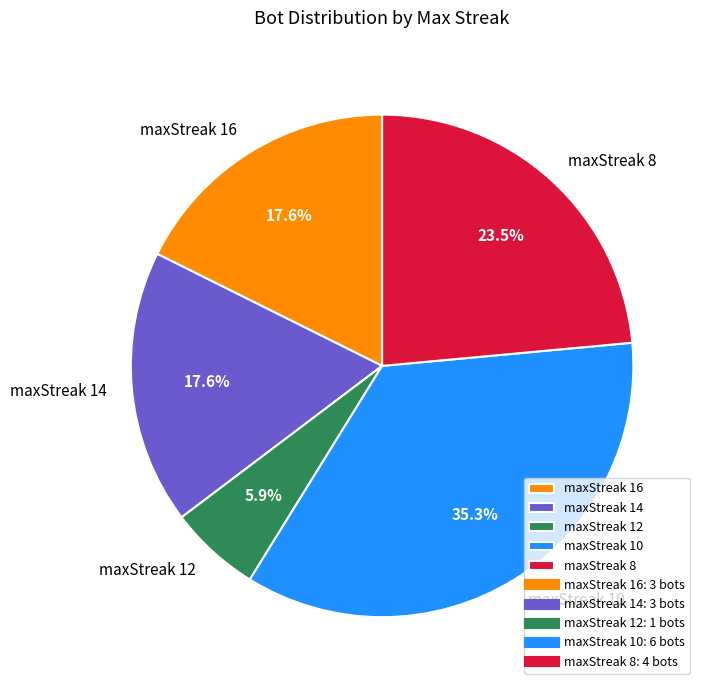

Combined, do maxStreak 12 and maxStreak 14 account for over 50%?

No